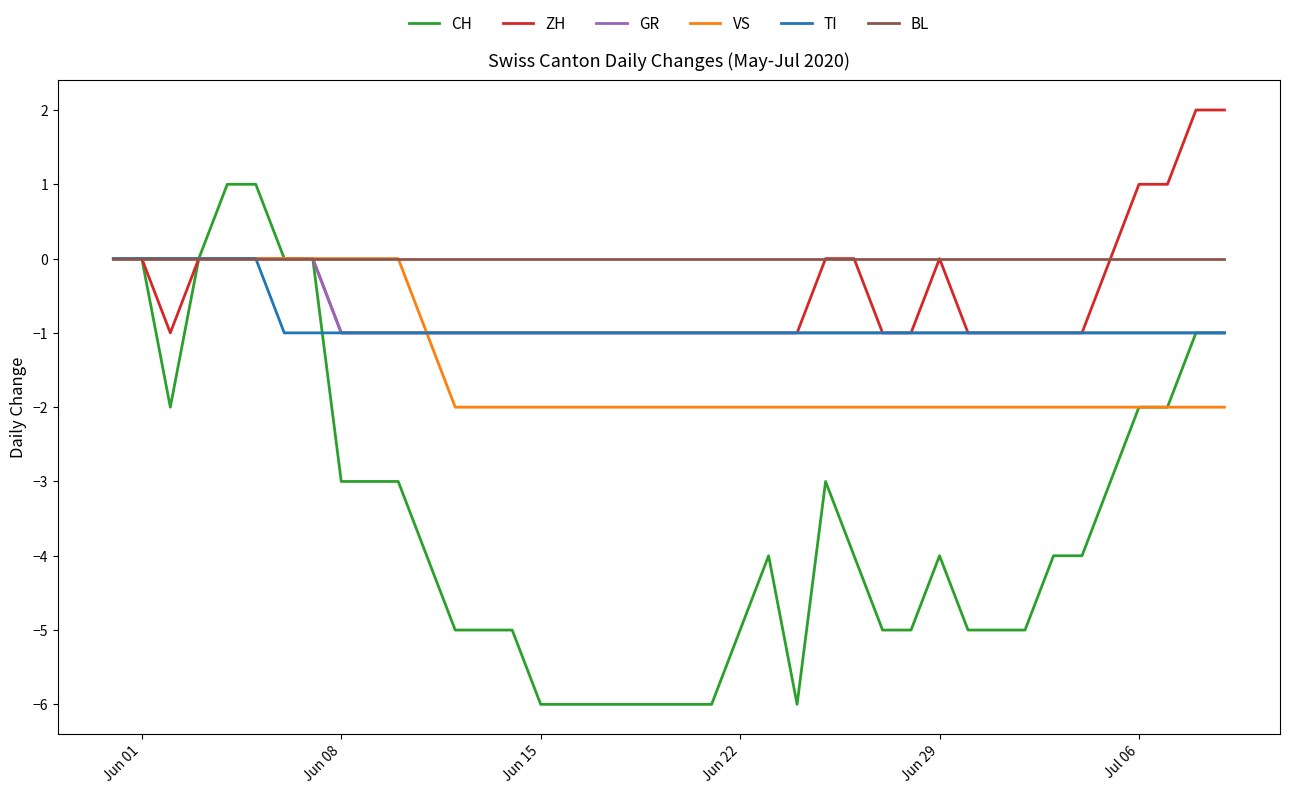

Which series has the widest spread of values?

CH